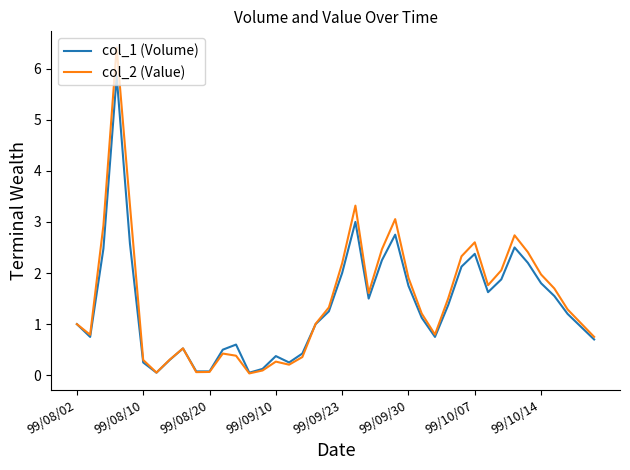

What is the greatest value displayed?

6.4